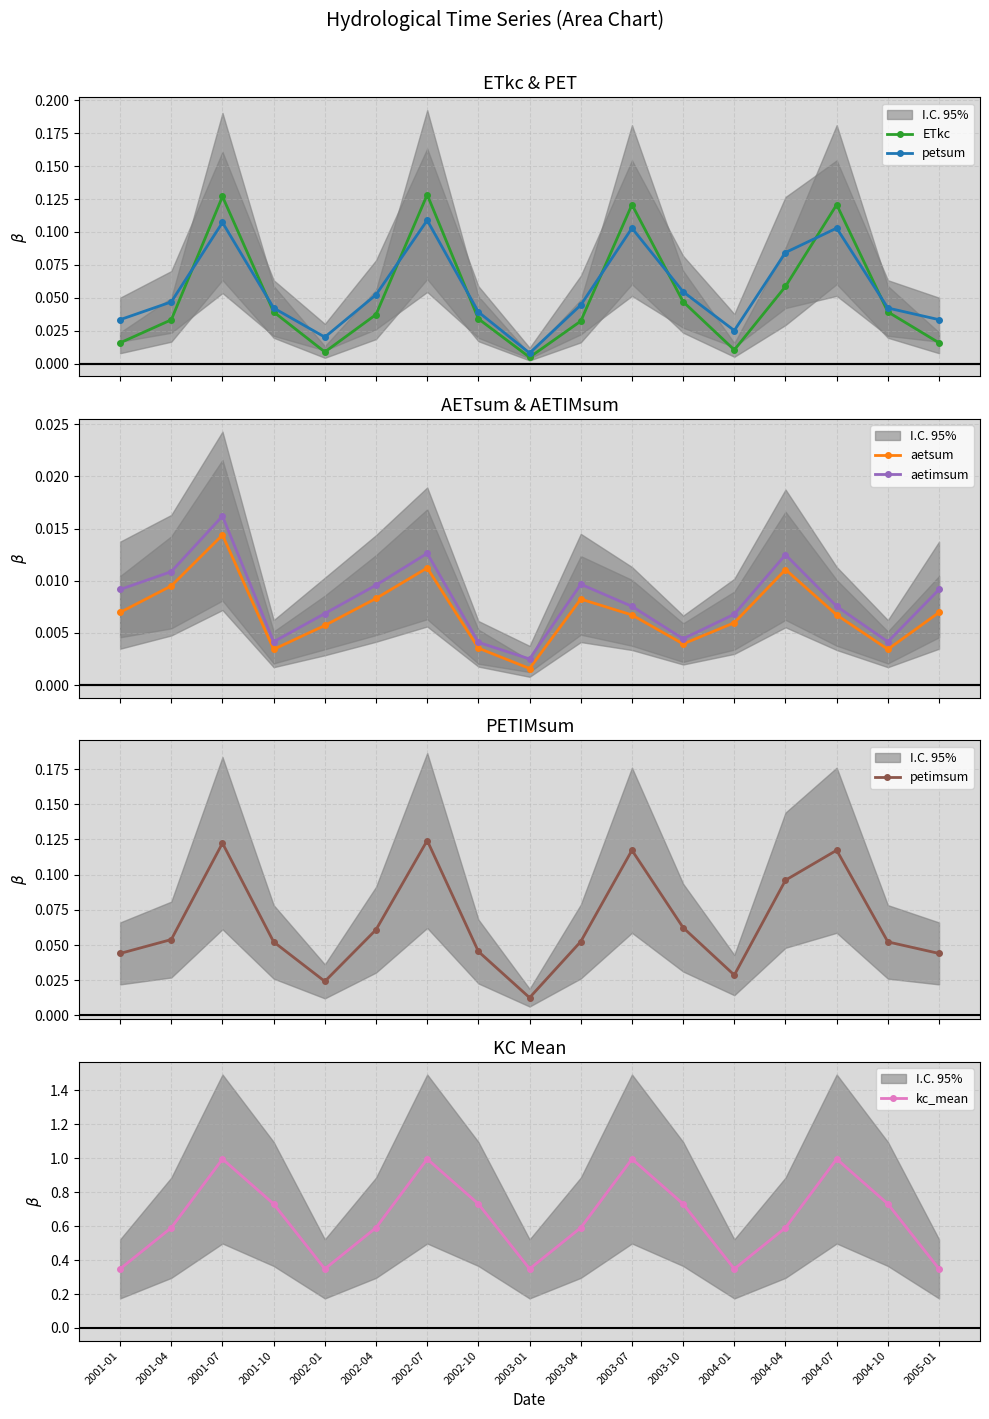

What is the difference between the maximum and minimum values in the kc_mean series?

0.6